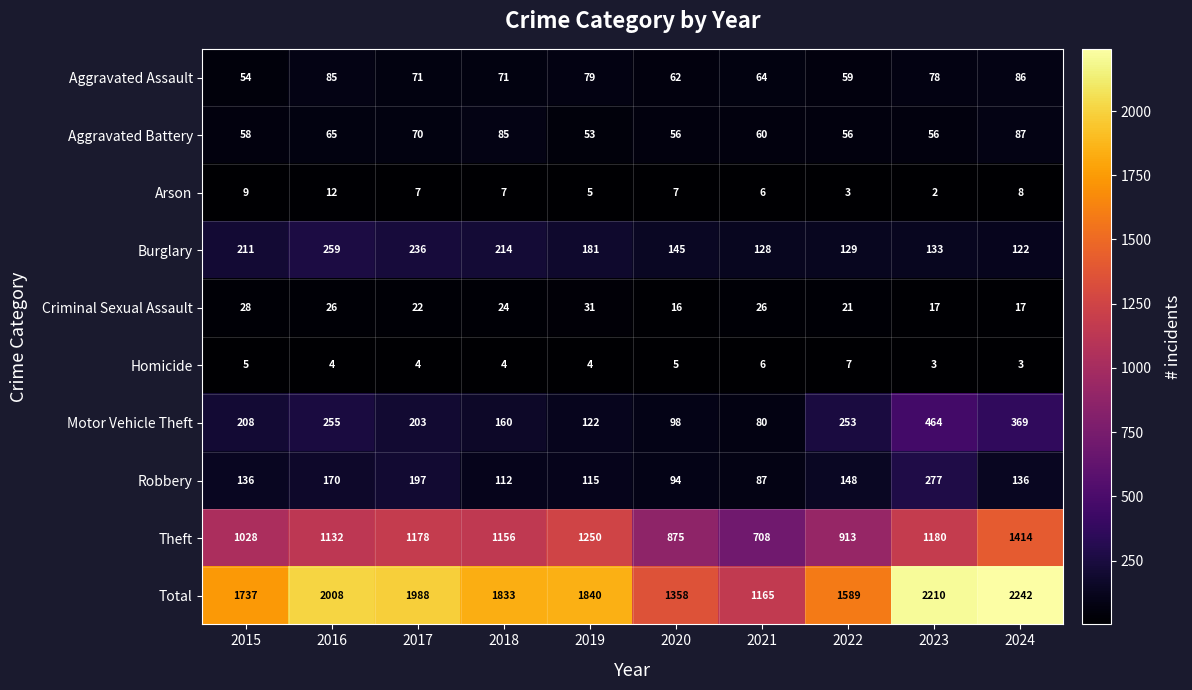

What is the total value across all series at 2021?

2330